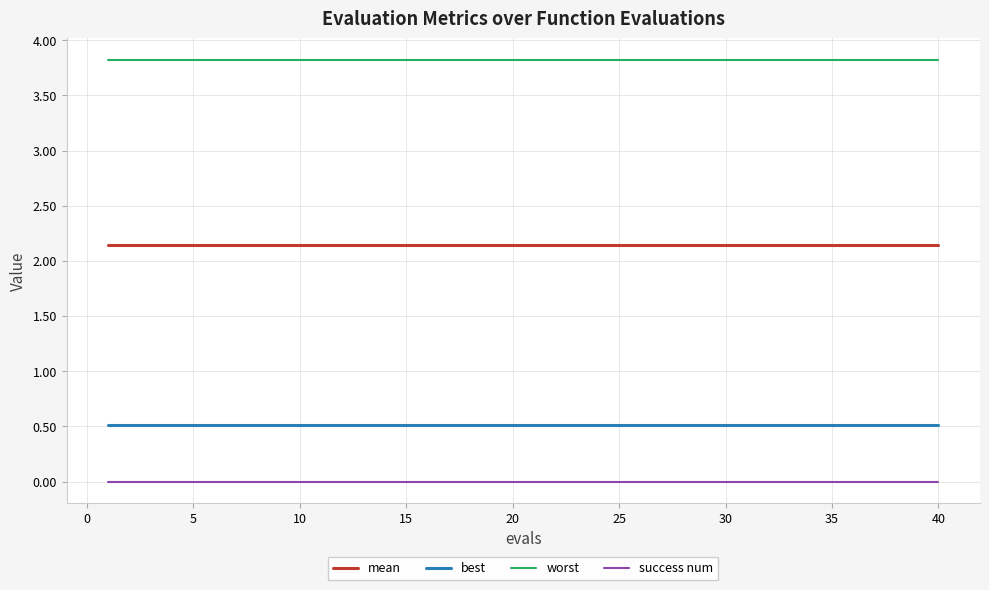

True or false: worst and best cross at least once.

False